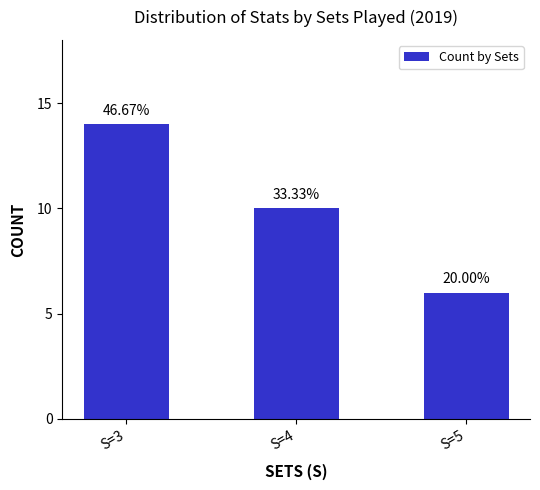

What is the sum of all values?

30